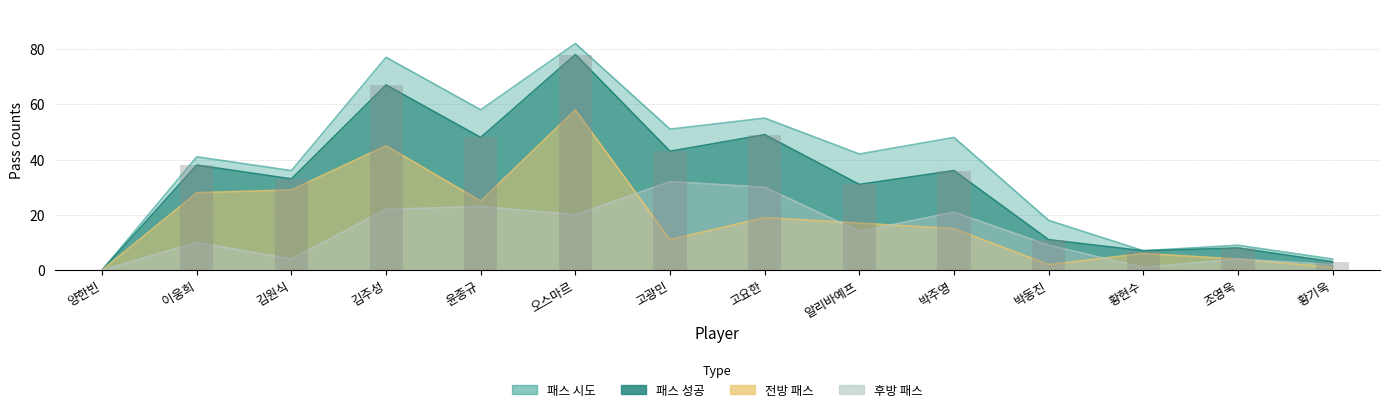

Rank the series at 양한빈 from lowest to highest value.

패스 시도, 패스 성공, 전방 패스, 후방 패스